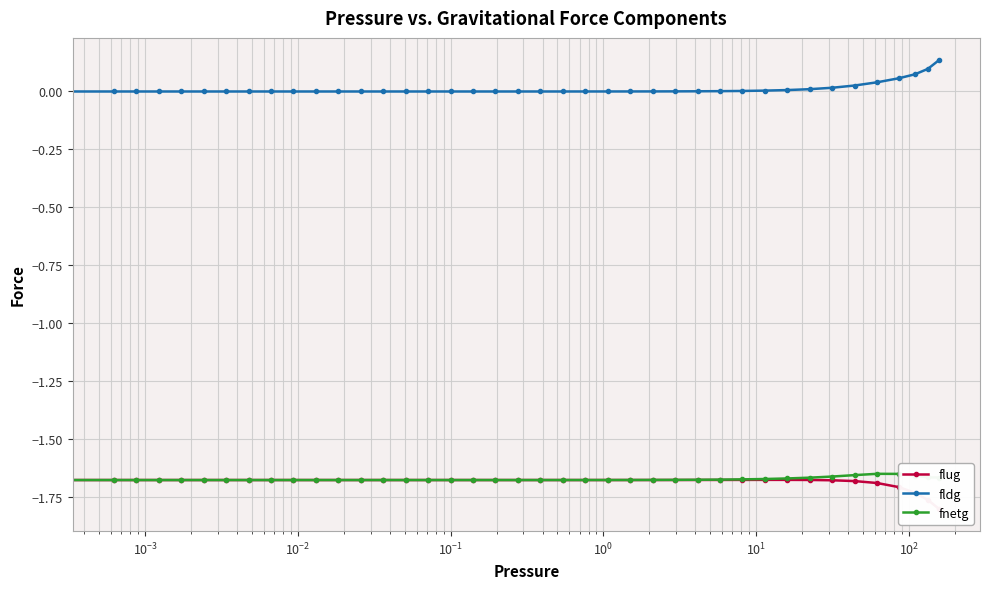

True or false: fnetg has more than 1 interior local peaks.

False